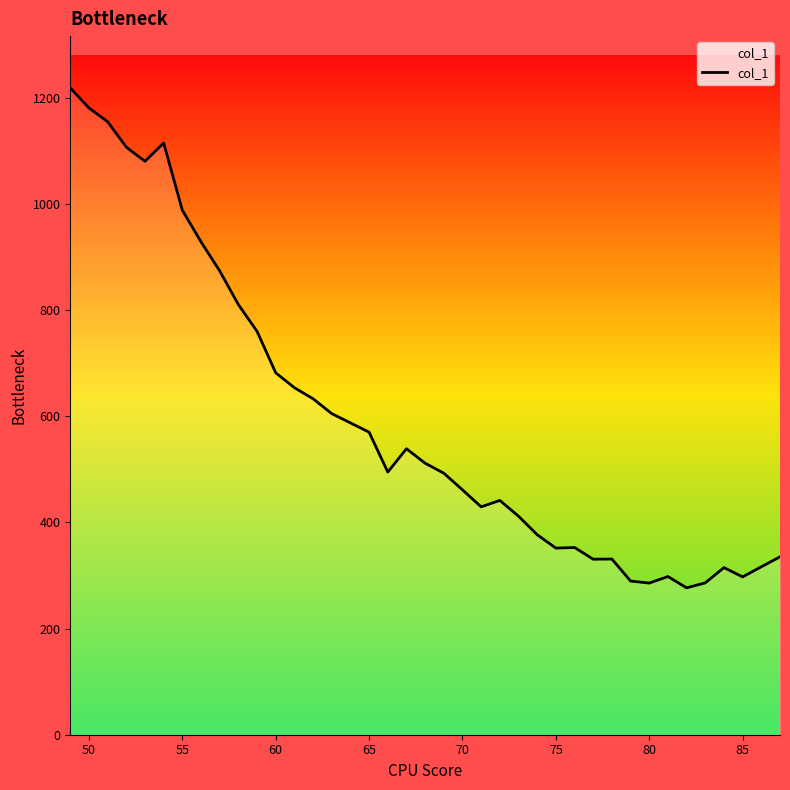

What is the smallest value displayed?

276.8